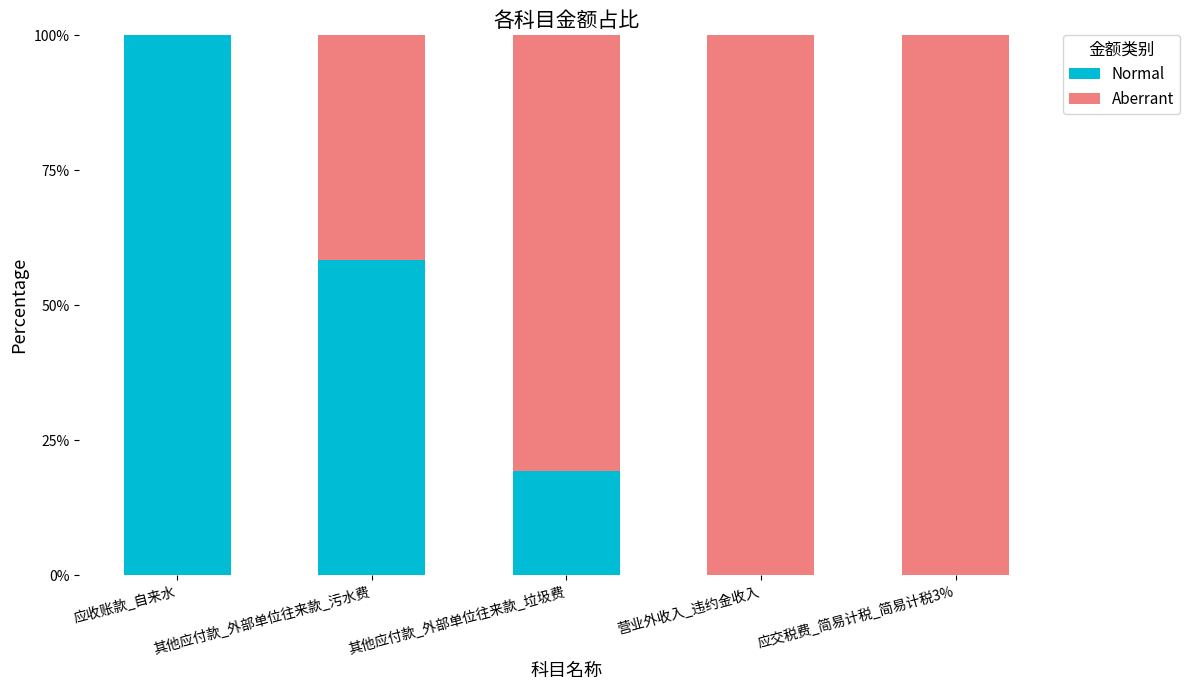

The value of Normal at 营业外收入_违约金收入 is 0.0. True or false?

True